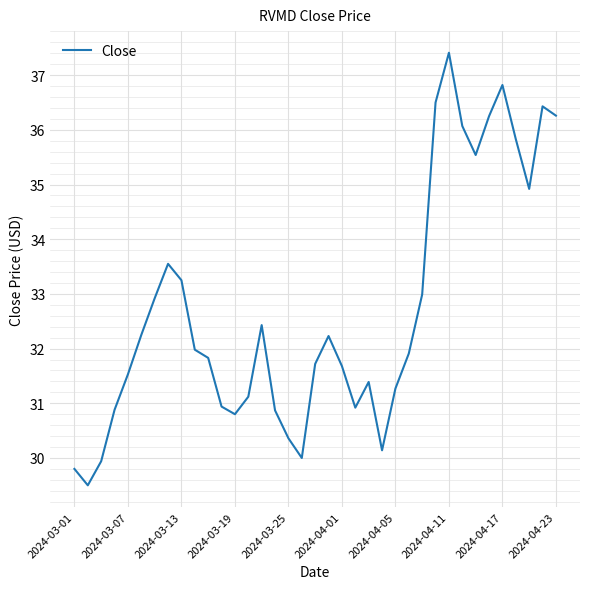

What is the difference between the maximum and minimum values?

7.9